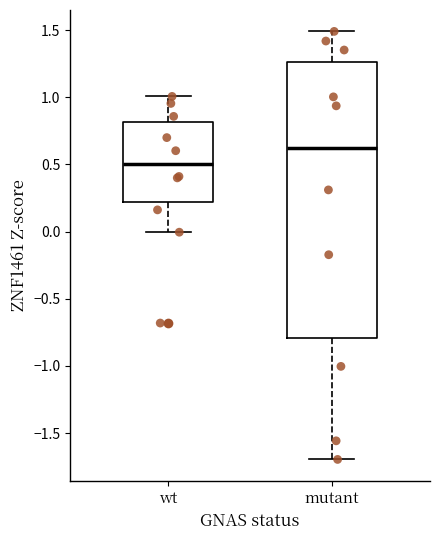

Which box's median line is the lowest?

wt